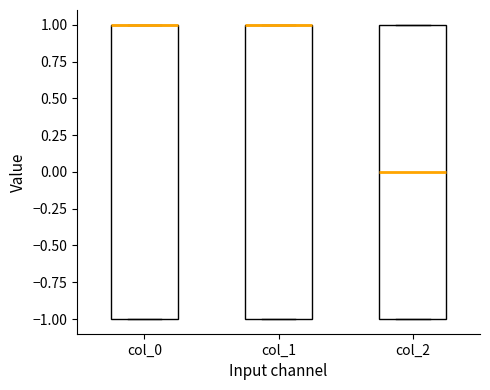

Reading left to right, transcribe this box plot: for each box, give where its median line is, the range the box spans, and where its two whiskers end, as read against the y-axis. The values are not printed on the chart, so give them approximately, as read against the axis.

col_0: median 1 (drawn on the box's upper edge), box -1 to 1, whiskers -1 to 1
col_1: median 1 (drawn on the box's upper edge), box -1 to 1, whiskers -1 to 1
col_2: median 0, box -1 to 1, whiskers -1 to 1